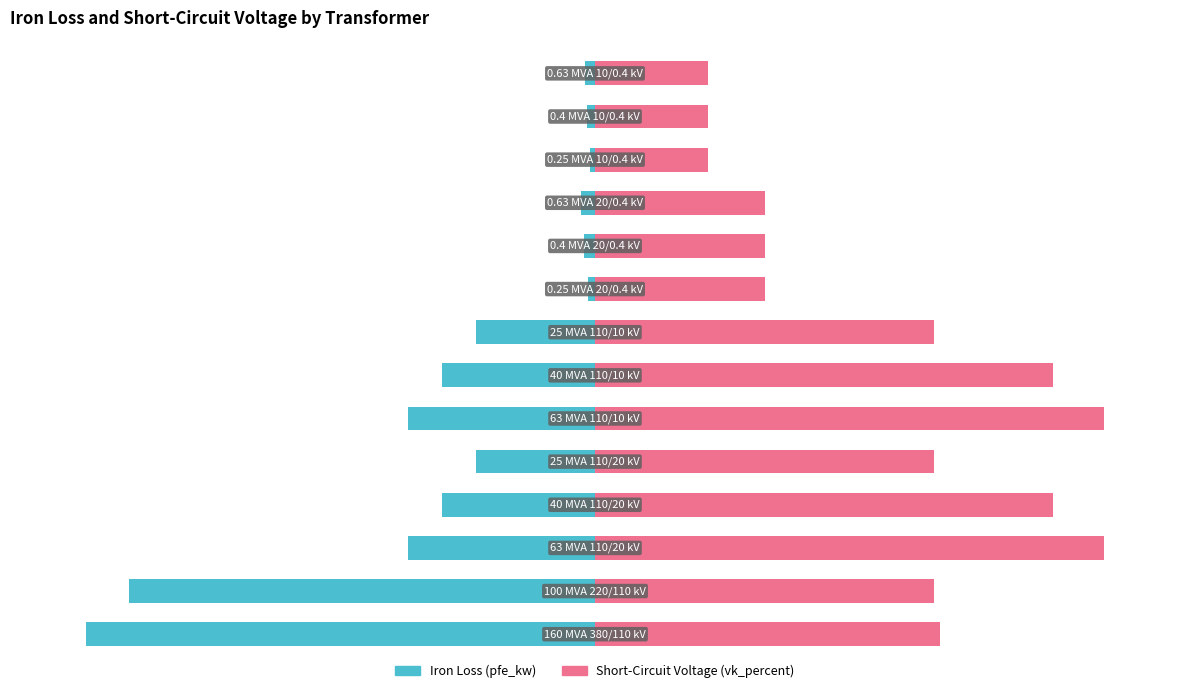

What are all the series names shown in the legend?

pfe_kw, vk_percent